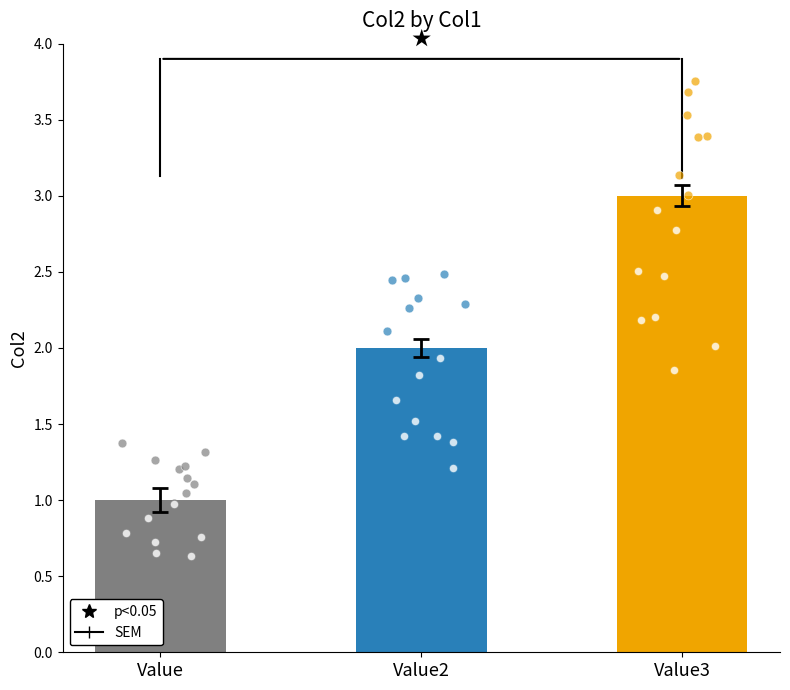

What is the change in value from Value to Value2?

+1